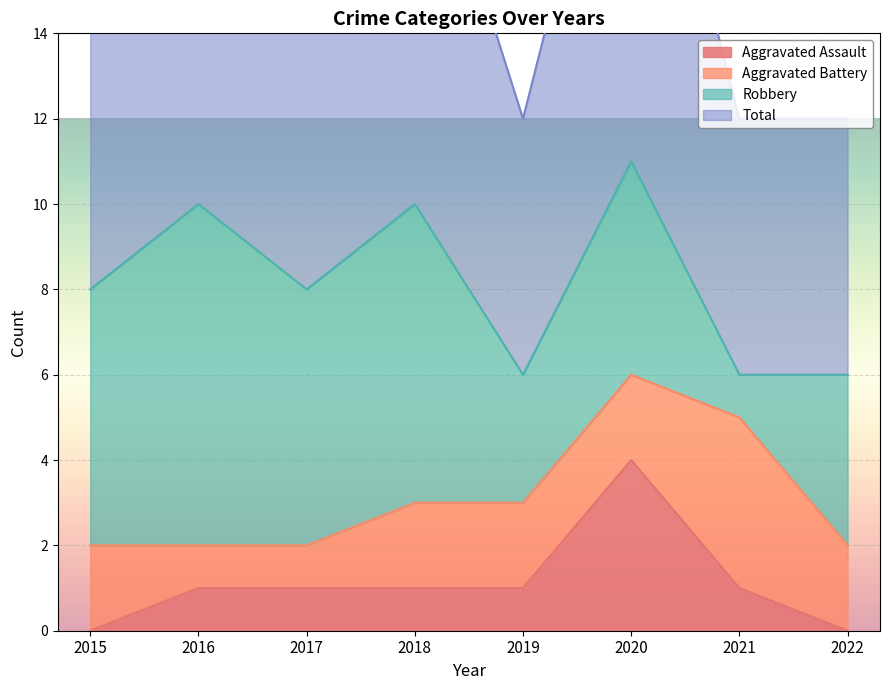

Which series has the largest total across all categories?

Total